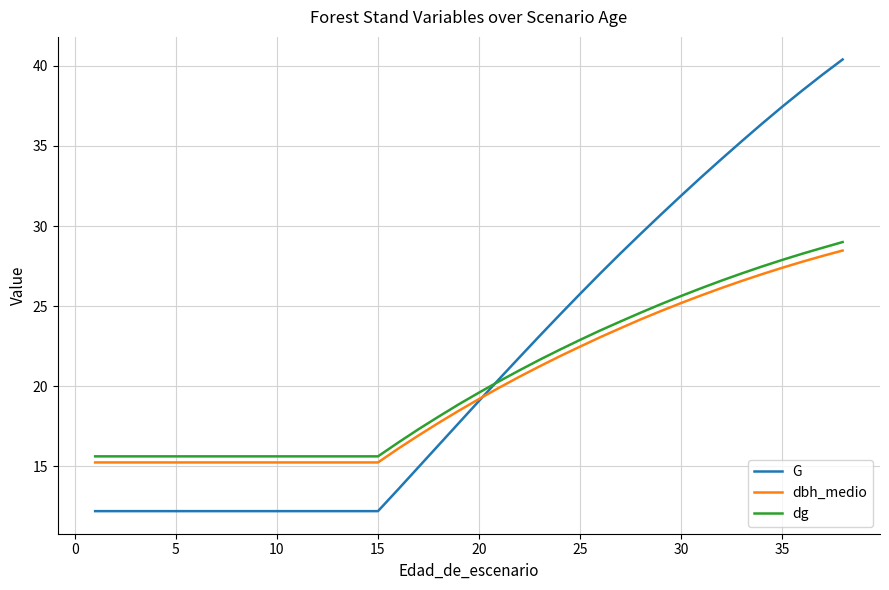

What is the greatest value displayed?

40.4